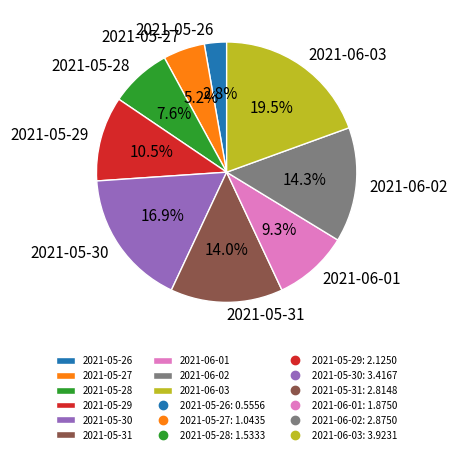

Is there a majority slice in this chart?

No